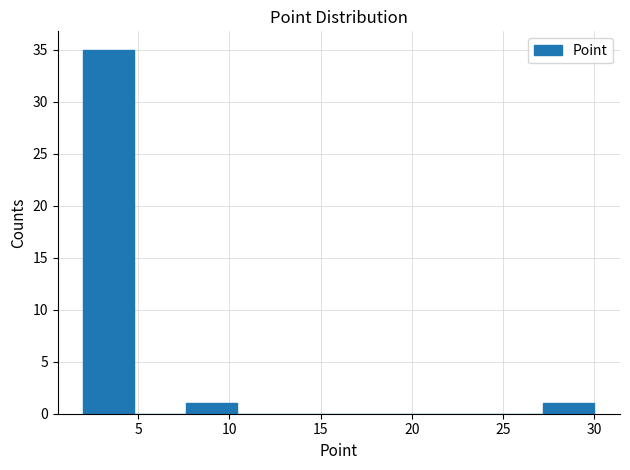

Reading left to right, transcribe this chart: for each bar, give the range it covers on the x-axis and its height. Neither the bar edges nor the heights are printed on the chart, so give them approximately, as read against the axes.

2.0 to 4.8: 35
4.8 to 7.6: 0
7.6 to 10.4: 1
10.4 to 13.2: 0
13.2 to 16.0: 0
16.0 to 18.8: 0
18.8 to 21.6: 0
21.6 to 24.4: 0
24.4 to 27.2: 0
27.2 to 30.0: 1